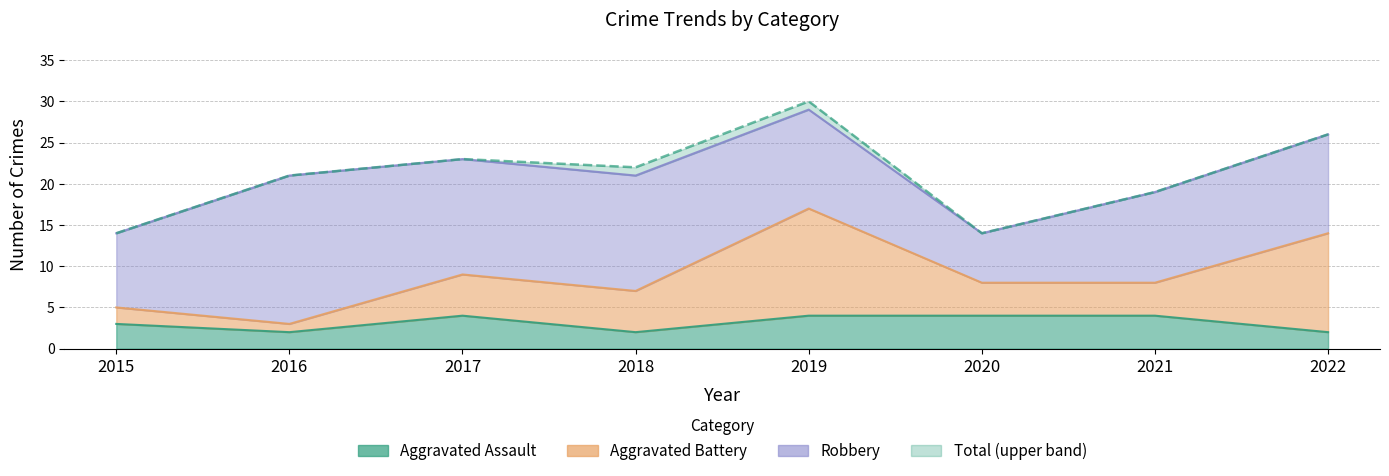

At which category does Total reach its first local peak?

2017